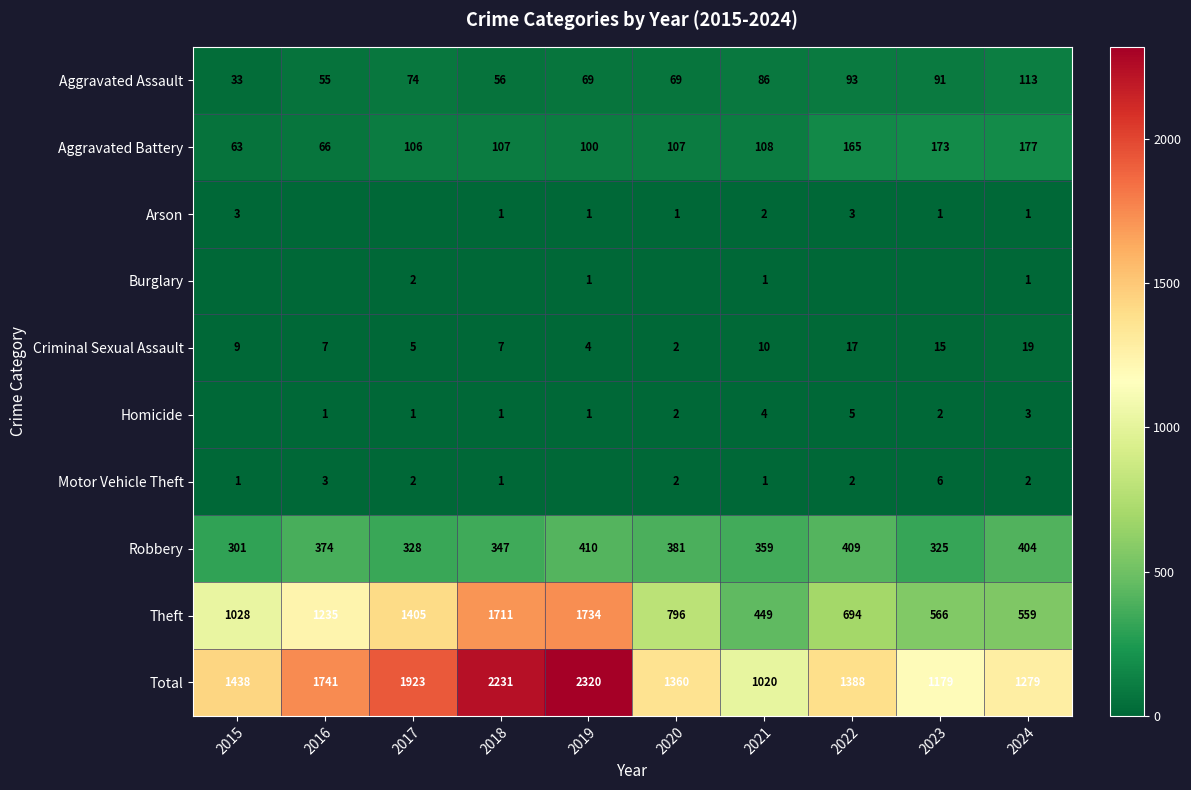

The Aggravated Assault series shows 113 at 2024. True or false?

True